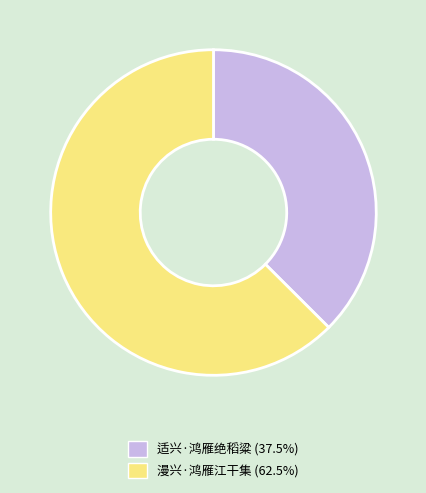

Rank the categories by value from highest to lowest.

漫兴·鸿雁江干集, 适兴·鸿雁绝稻粱